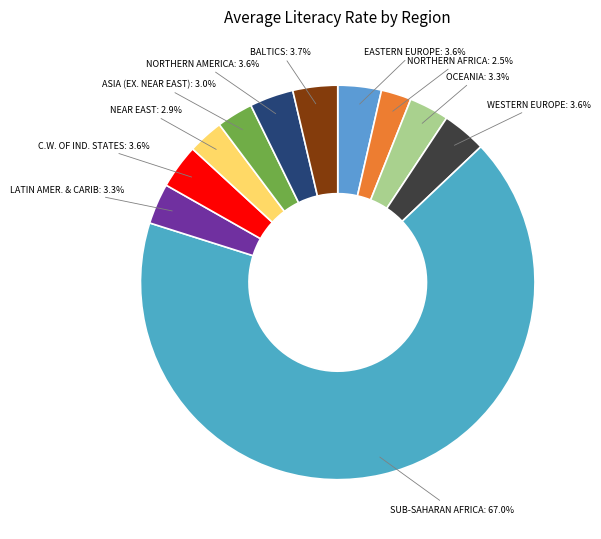

Count the number of slices in the pie.

11